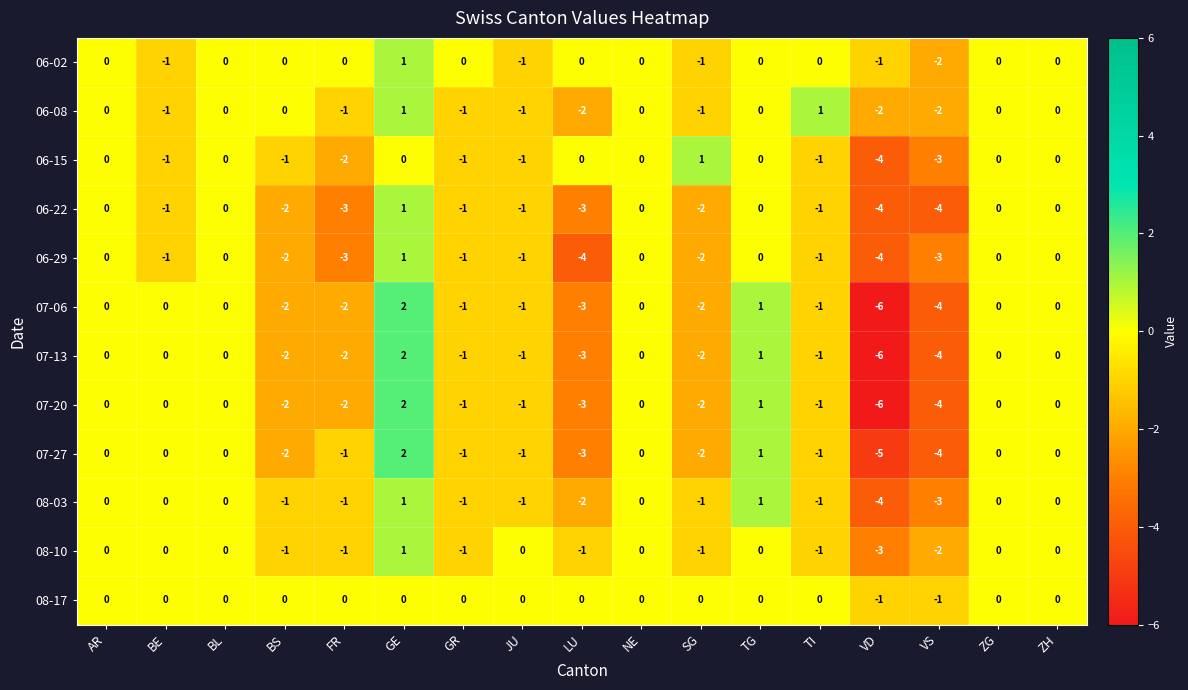

Which category has the lowest value across all series?

VD